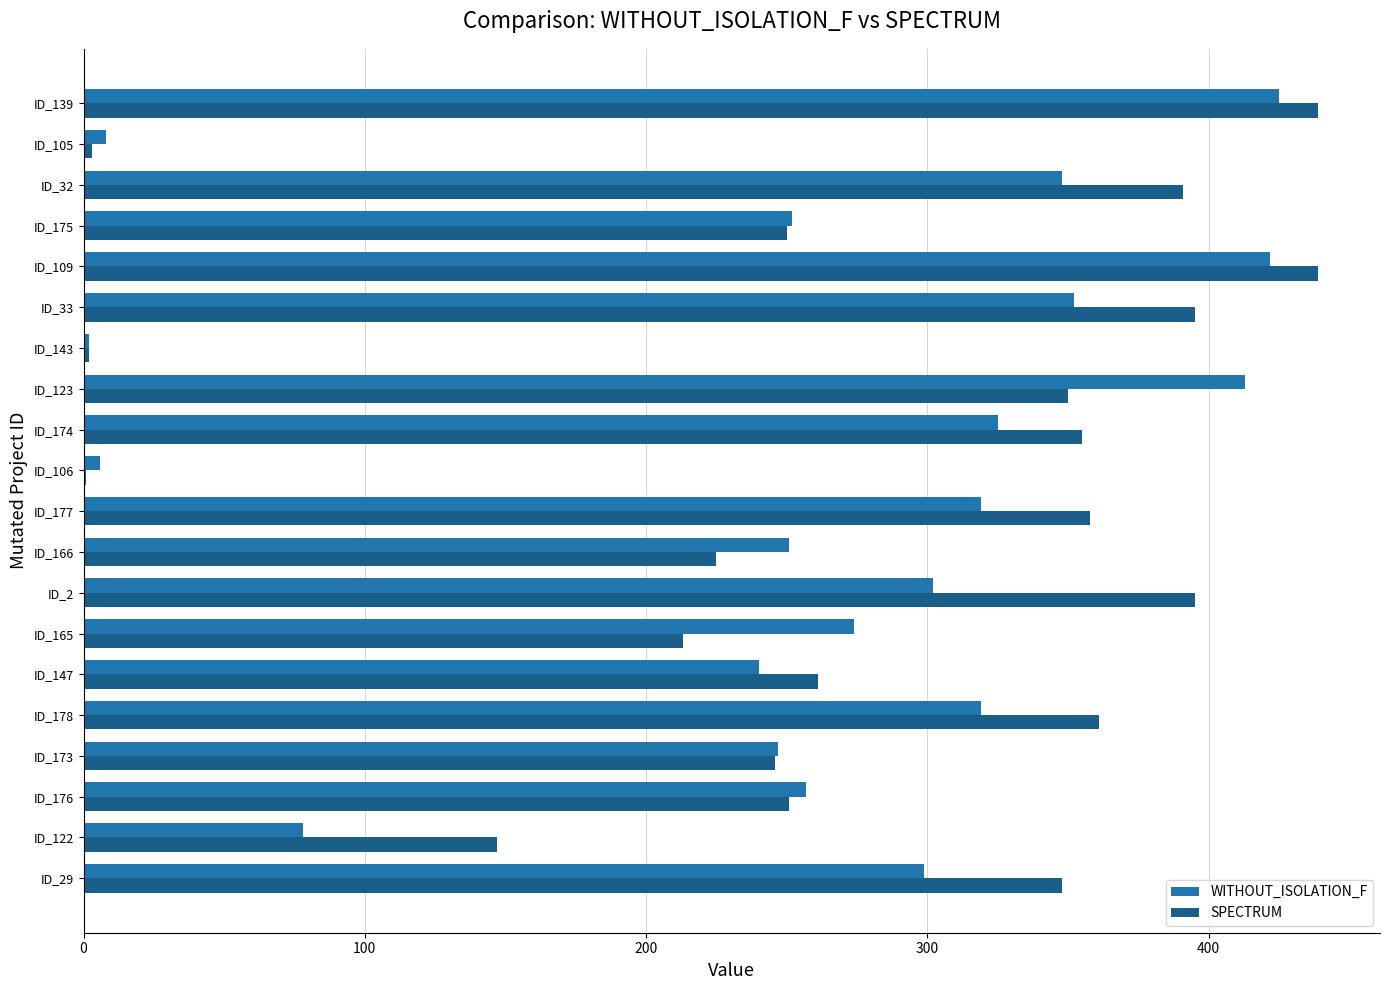

What is the highest value of the WITHOUT_ISOLATION_F series?

425